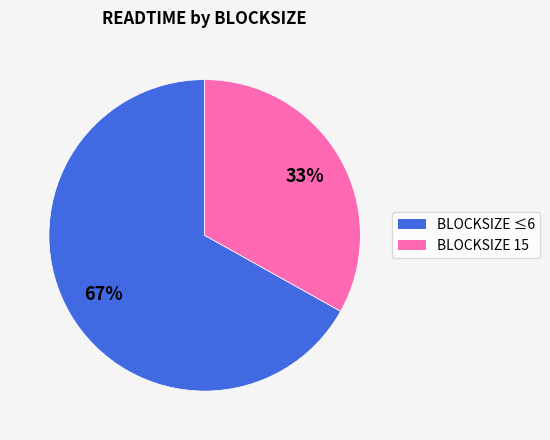

Do BLOCKSIZE 15 and BLOCKSIZE ≤6 together represent more than half of the pie?

Yes